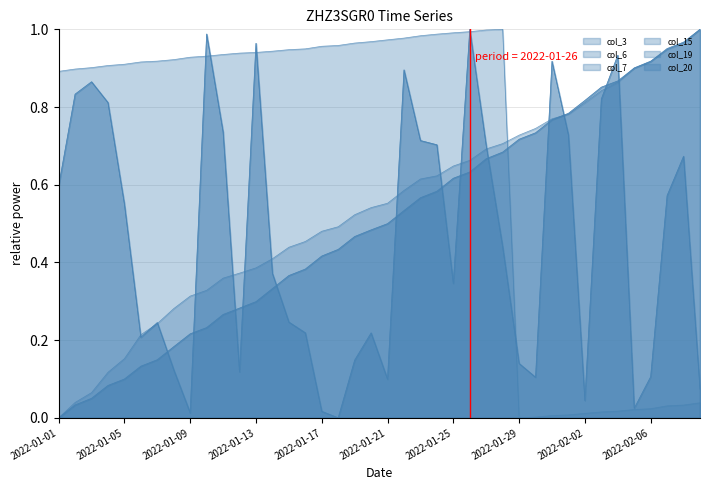

Does the chart display data point markers on the line(s)?

No